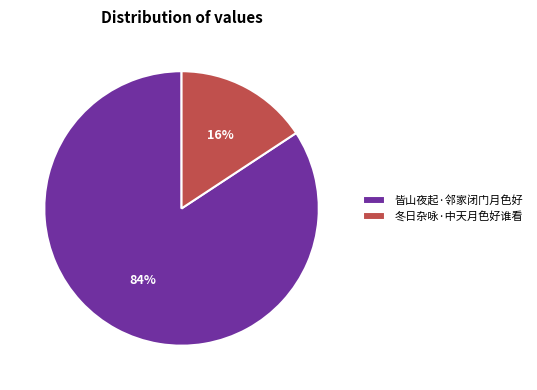

Which has a higher value, 皆山夜起·邻家闭门月色好 or 冬日杂咏·中天月色好谁看?

皆山夜起·邻家闭门月色好